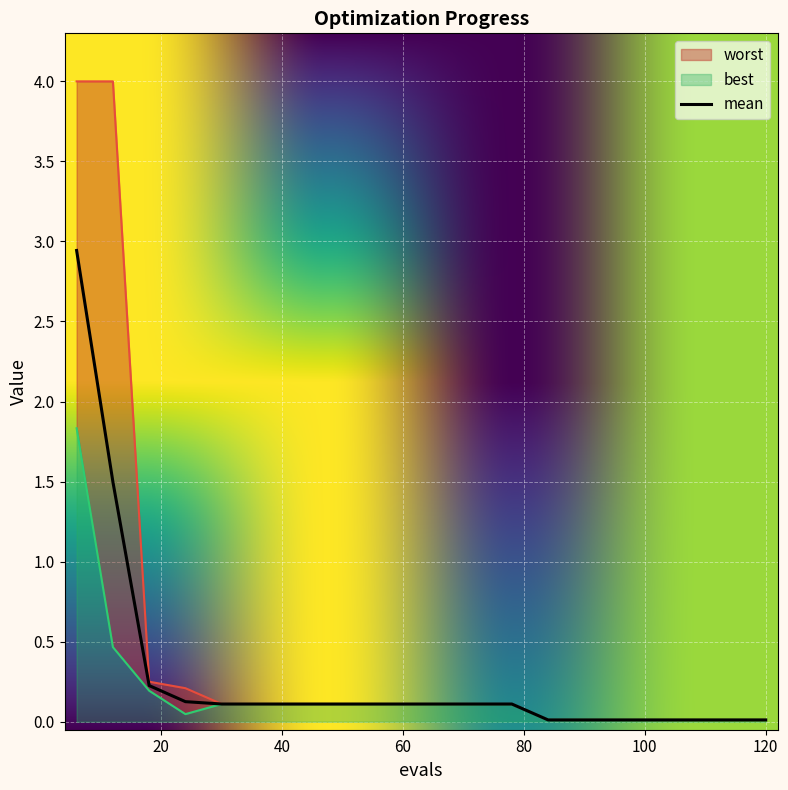

Reading right to left, extract all data points from this chart.

mean: 120=0.0	114=0.0	108=0.0	102=0.0	96=0.0	90=0.0	84=0.0	78=0.1	72=0.1	66=0.1	60=0.1	54=0.1	48=0.1	42=0.1	36=0.1	30=0.1	24=0.1	18=0.2	12=1.5	6=2.9
best: 120=0.0	114=0.0	108=0.0	102=0.0	96=0.0	90=0.0	84=0.0	78=0.1	72=0.1	66=0.1	60=0.1	54=0.1	48=0.1	42=0.1	36=0.1	30=0.1	24=0.0	18=0.2	12=0.5	6=1.8
worst: 120=0.0	114=0.0	108=0.0	102=0.0	96=0.0	90=0.0	84=0.0	78=0.1	72=0.1	66=0.1	60=0.1	54=0.1	48=0.1	42=0.1	36=0.1	30=0.1	24=0.2	18=0.2	12=4.0	6=4.0